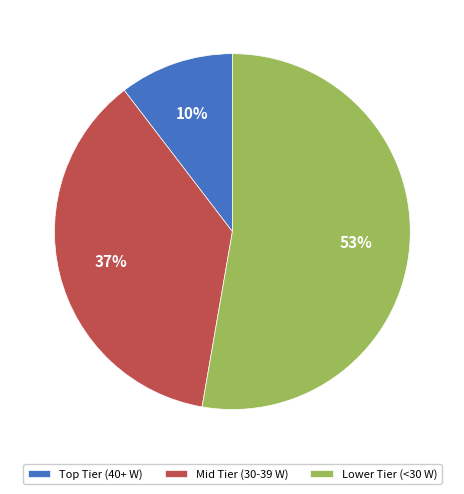

Count the number of slices in the pie.

3